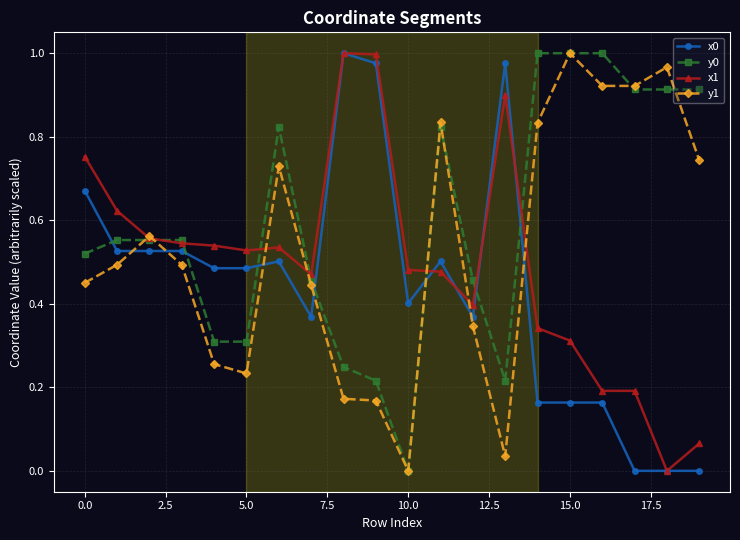

Count the number of categories in the chart.

20